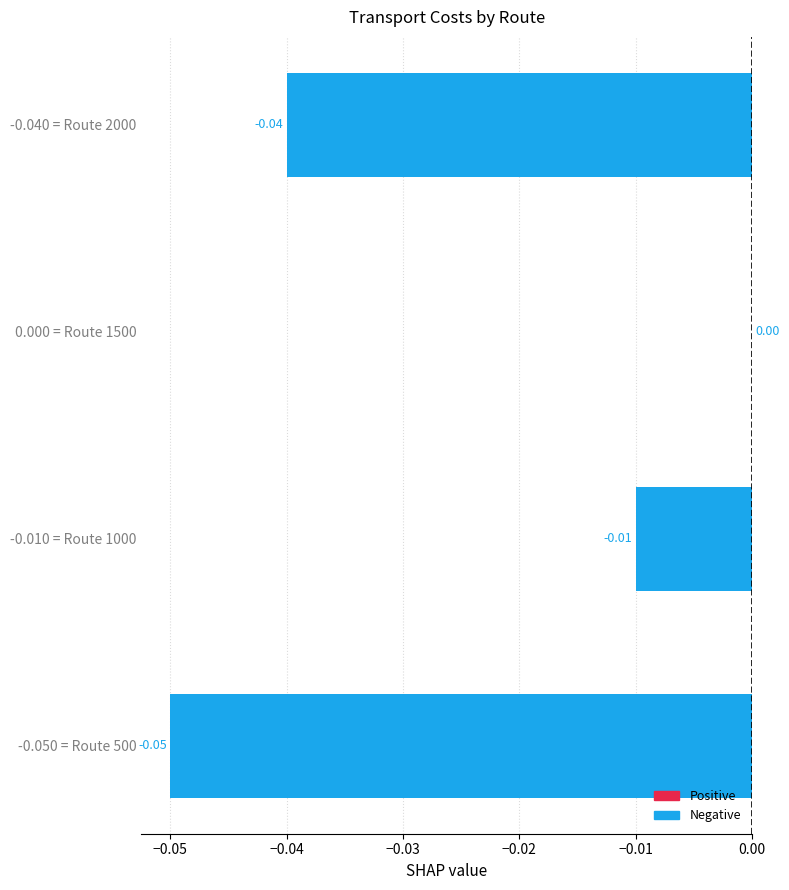

Between -0.050 = Route 500 and -0.040 = Route 2000, which is larger?

-0.040 = Route 2000